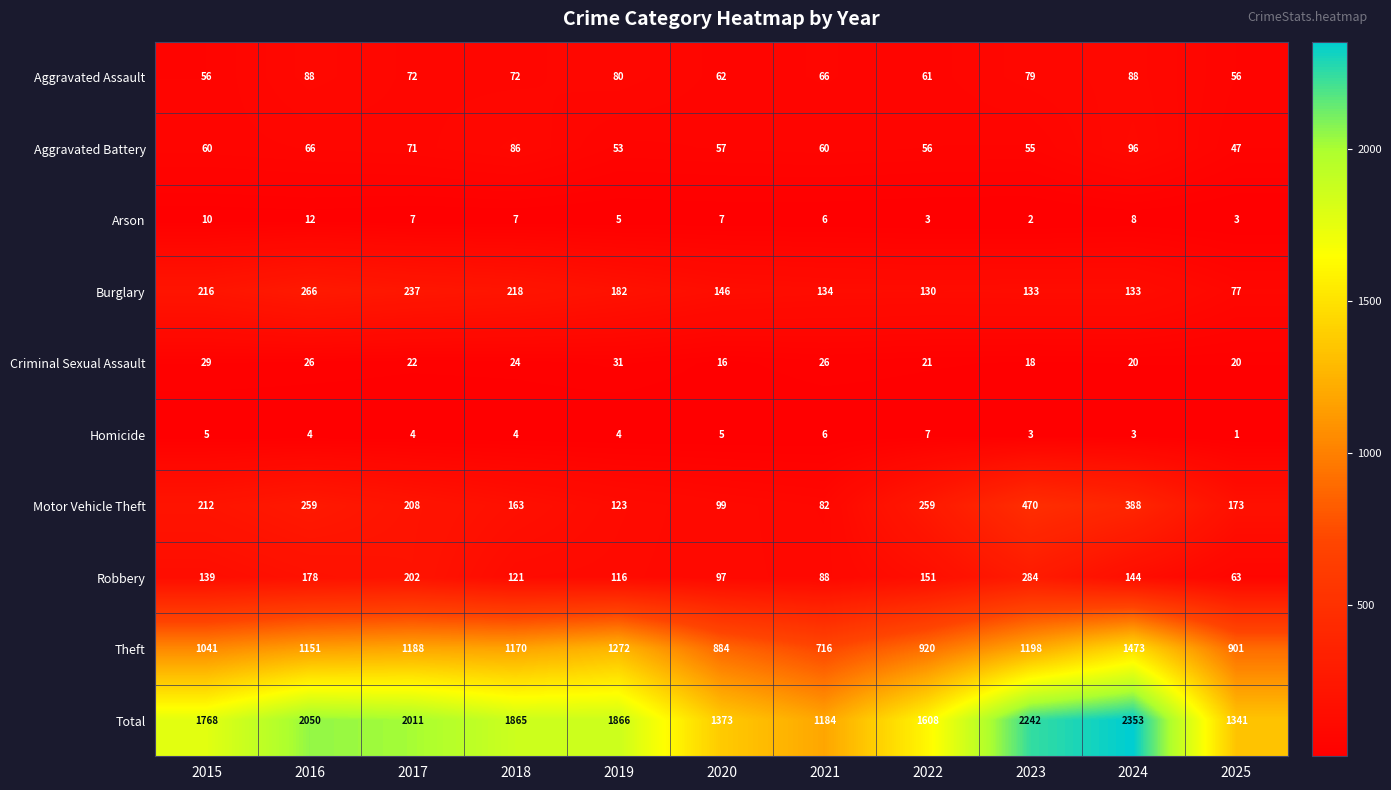

Where is Burglary nearest to the value 171?

2019